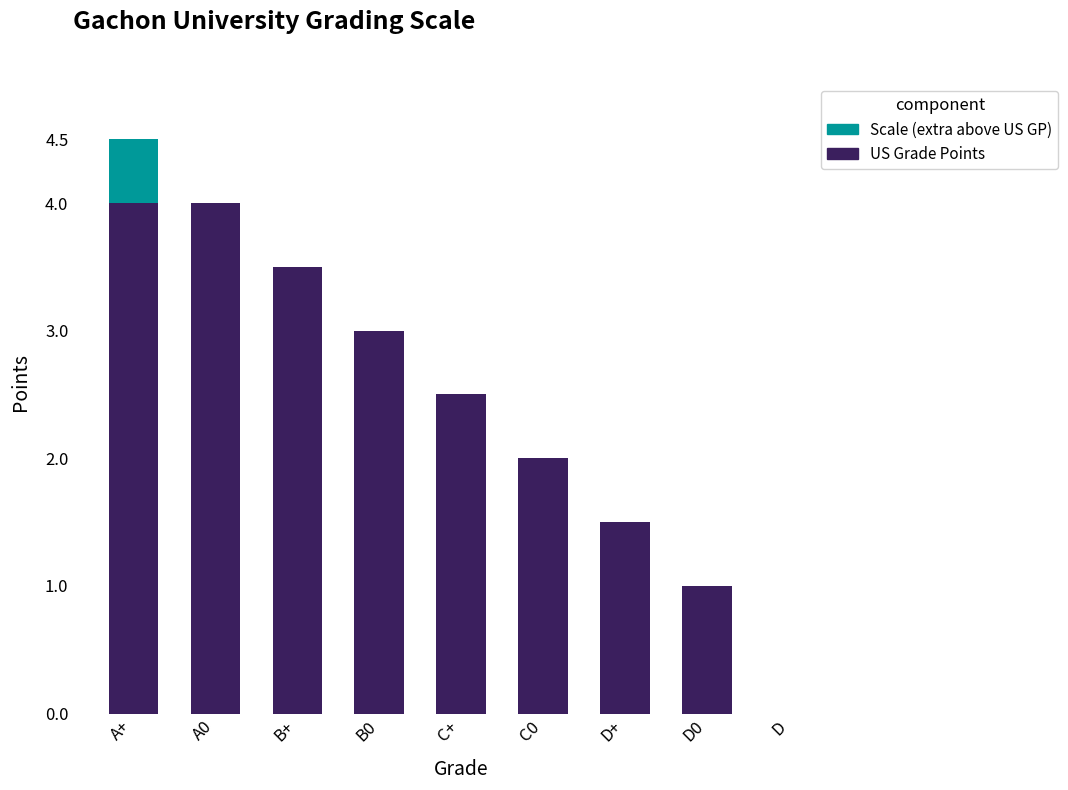

At which category is the sum across all series the highest?

A+